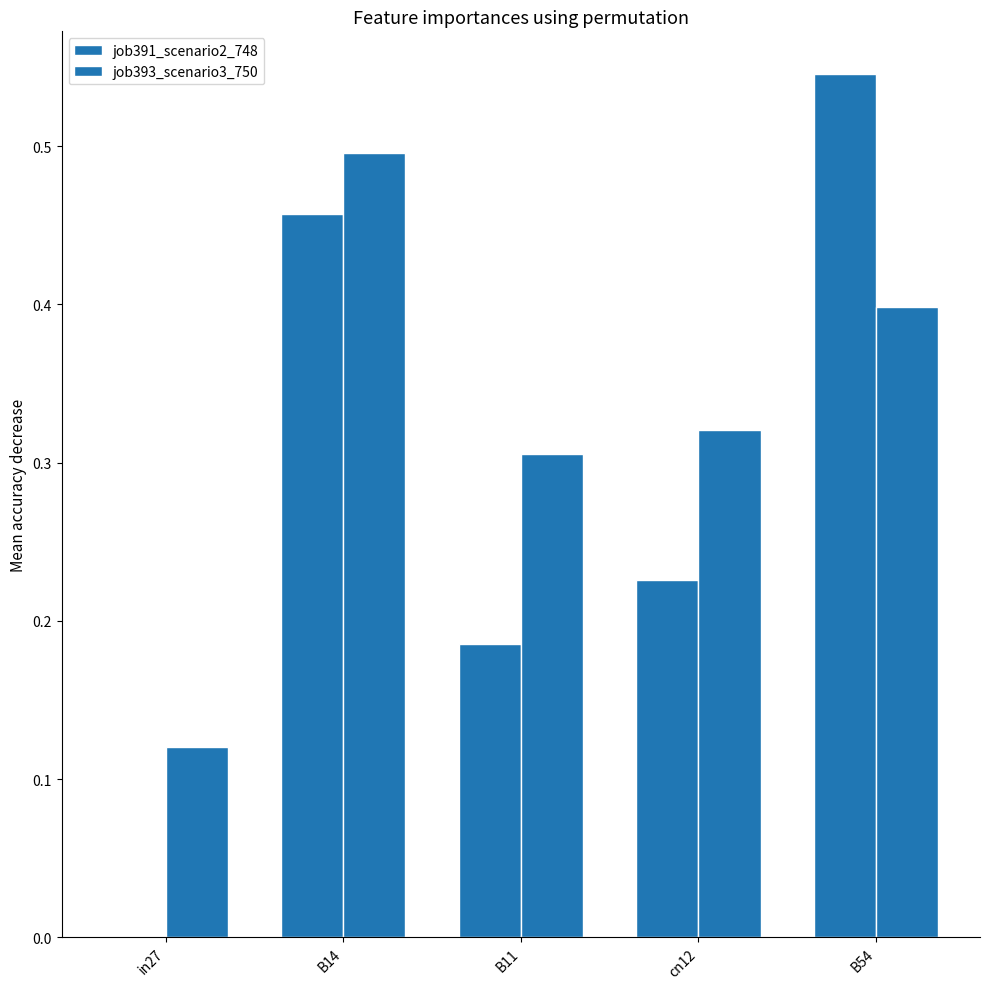

How many values in the job391_scenario2_748 series exceed 0?

4